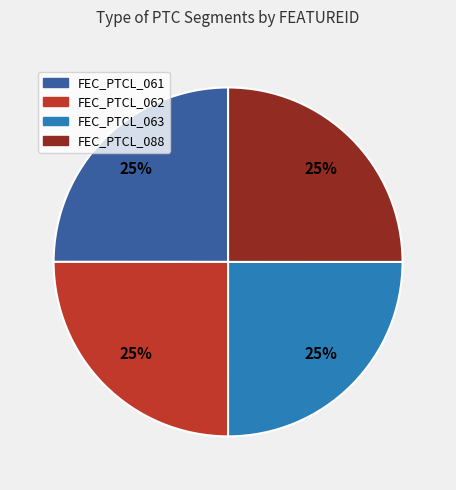

To the nearest percent, what percentage of the pie is FEC_PTCL_063?

25%